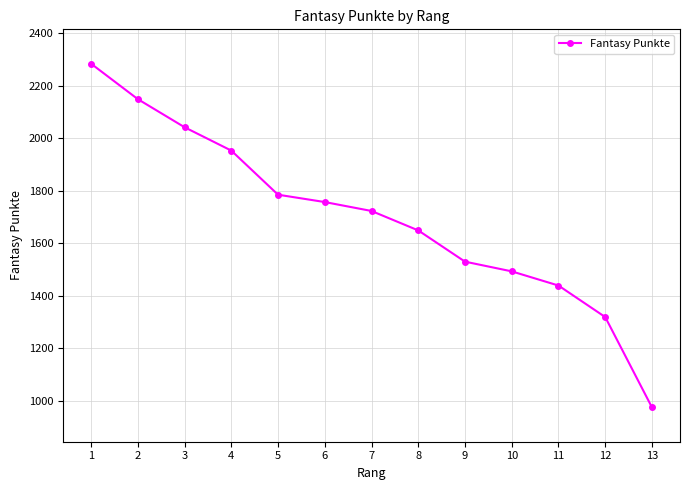

Which has a higher value, 1 or 5?

1